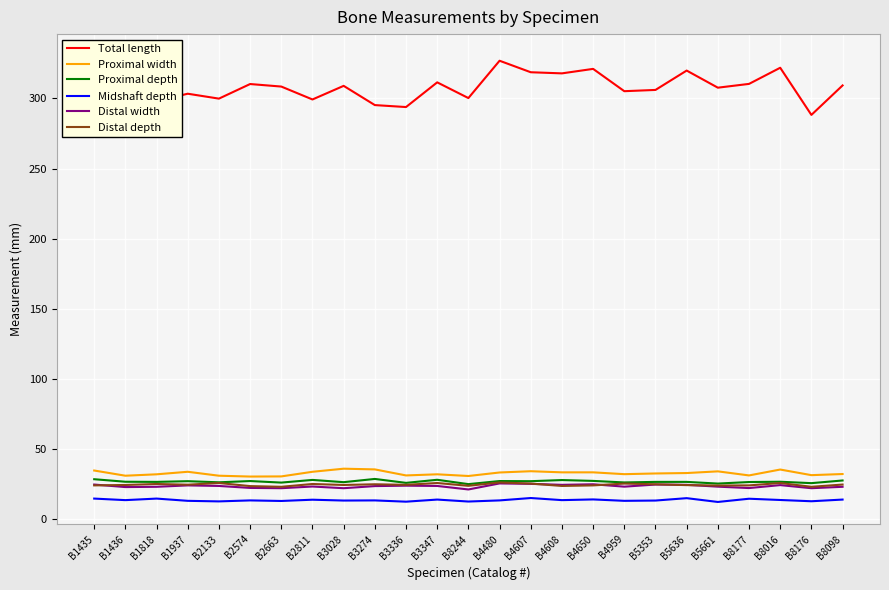

True or false: Proximal depth and Total length intersect in this chart.

False